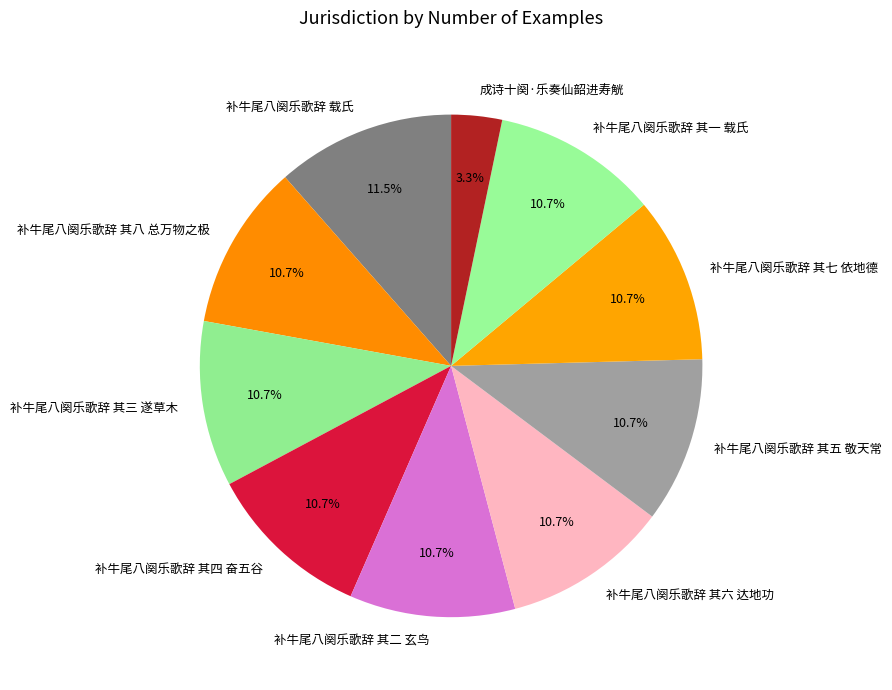

To the nearest percent, what portion does 补牛尾八阕乐歌辞 其六 达地功 represent?

11%